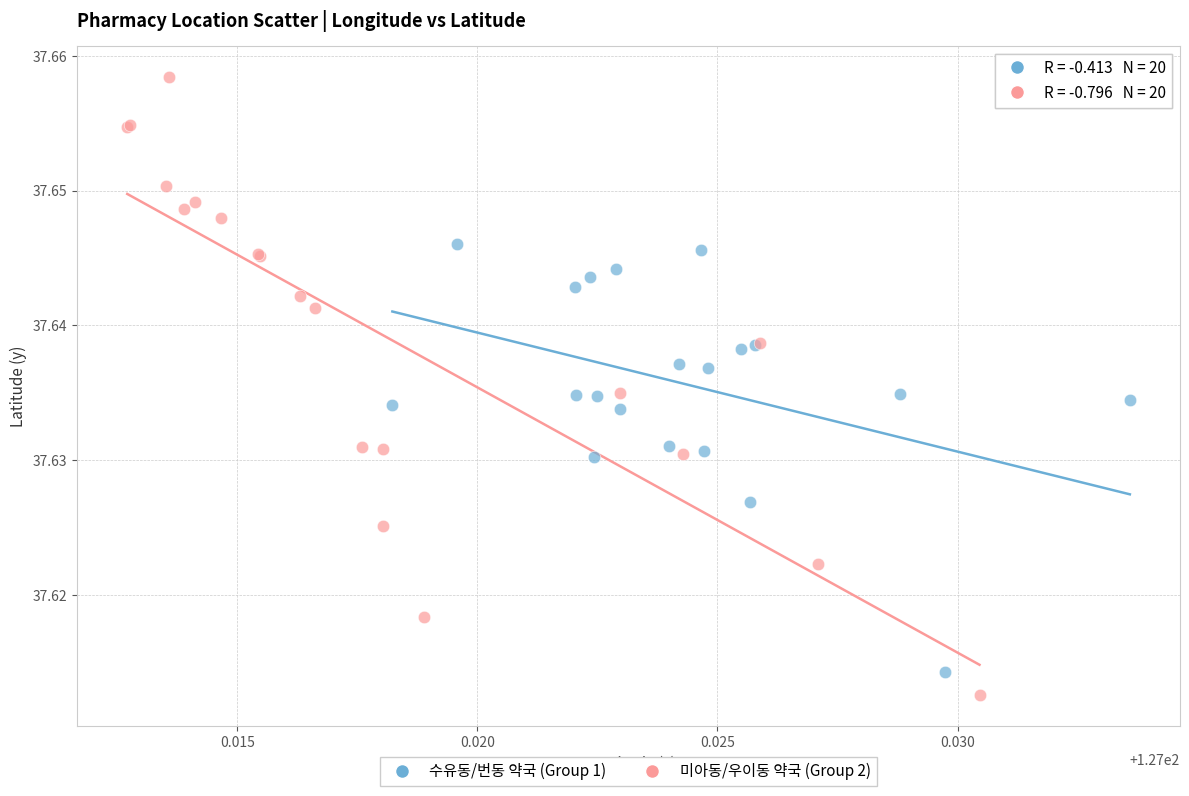

What are all the series names shown in the legend?

수유동/번동 약국 (Group 1), 미아동/우이동 약국 (Group 2)